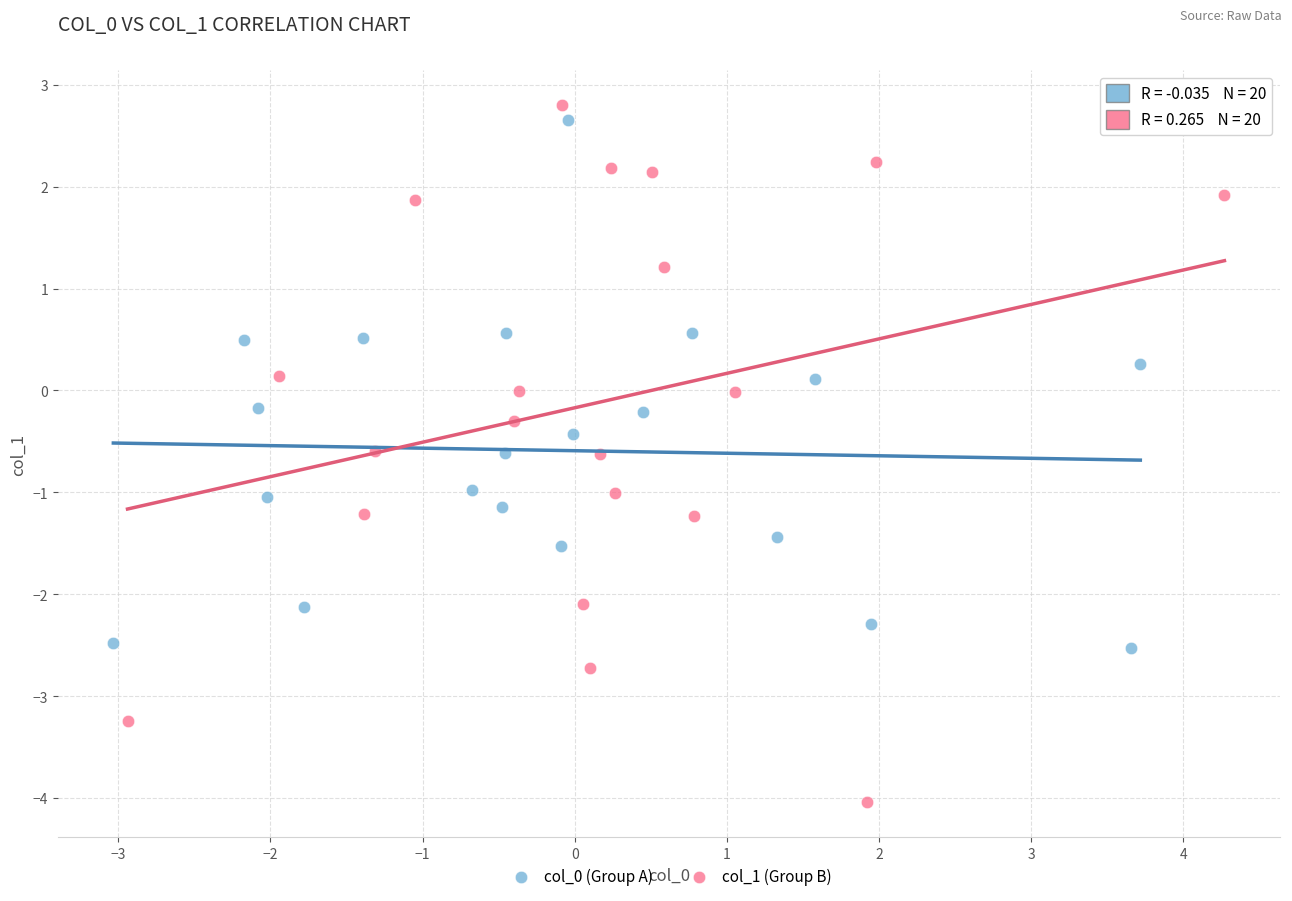

Which series has the widest spread of Y values?

col_1 (Group B)